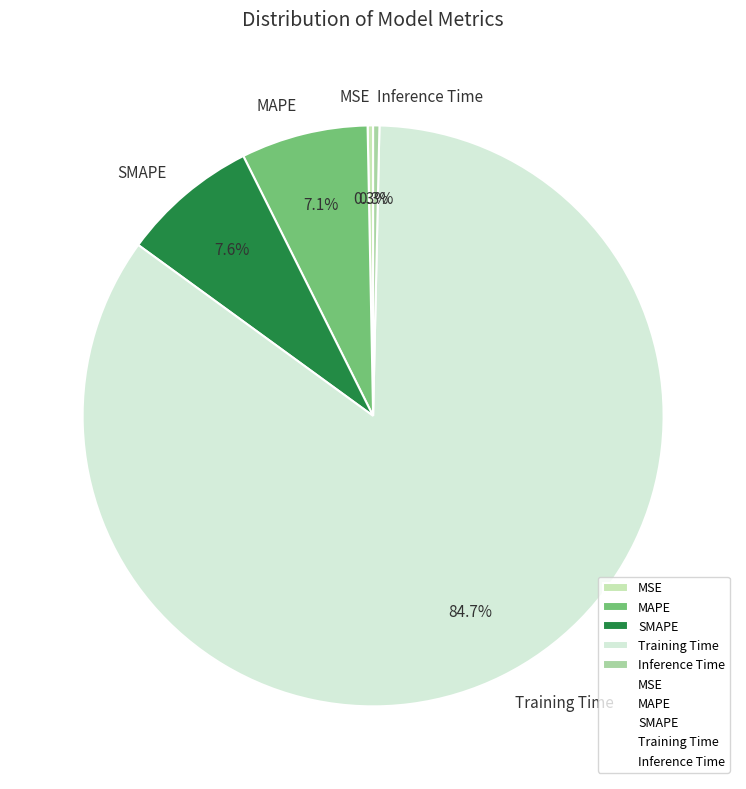

Which slice represents more than half of the pie?

Training Time